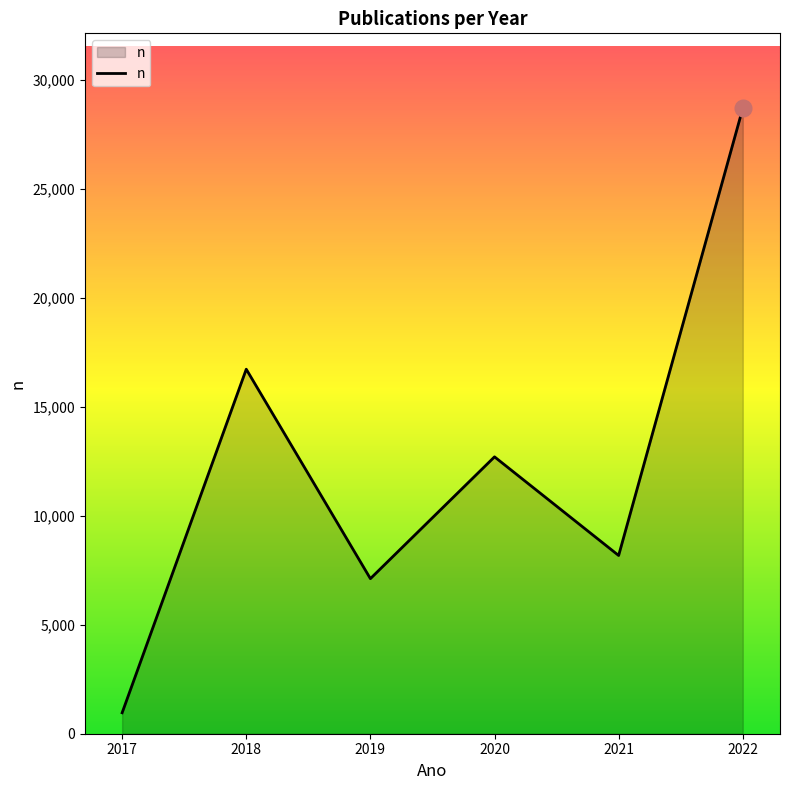

Count the number of categories in the chart.

6